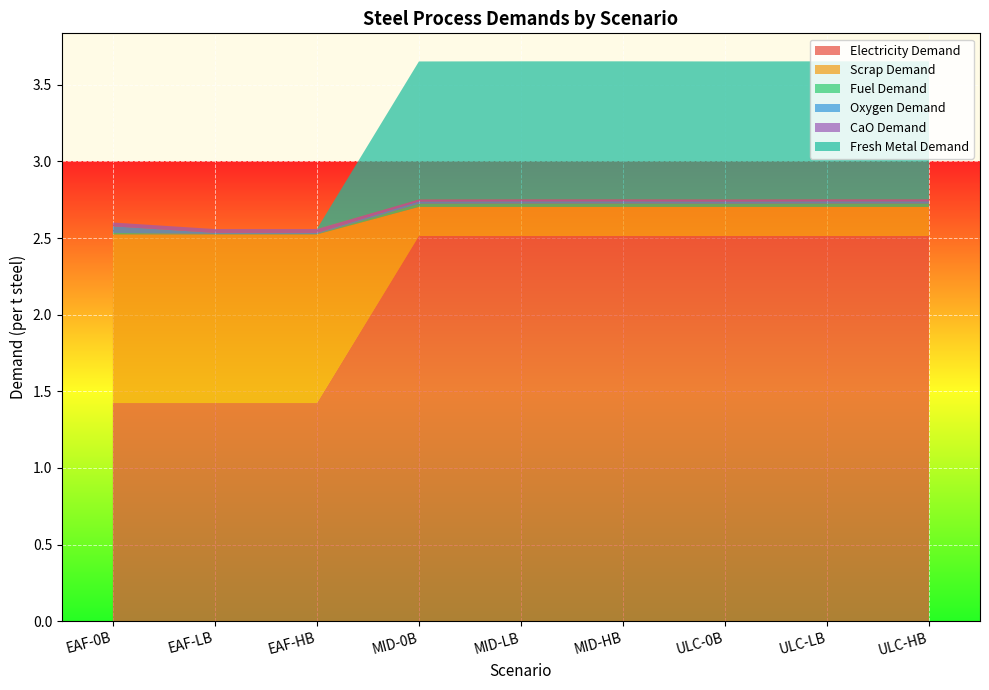

Reading left to right, what are all the values shown in this chart?

Electricity Demand: 1.4	1.4	1.4	2.5	2.5	2.5	2.5	2.5	2.5
Scrap Demand: 1.1	1.1	1.1	0.2	0.2	0.2	0.2	0.2	0.2
Fuel Demand: 0.0	0.0	0.0	0.0	0.0	0.0	0.0	0.0	0.0
Oxygen Demand: 0.0	0.0	0.0	0.0	0.0	0.0	0.0	0.0	0.0
CaO Demand: 0.0	0.0	0.0	0.0	0.0	0.0	0.0	0.0	0.0
Fresh Metal Demand: 0.0	0.0	0.0	0.9	0.9	0.9	0.9	0.9	0.9